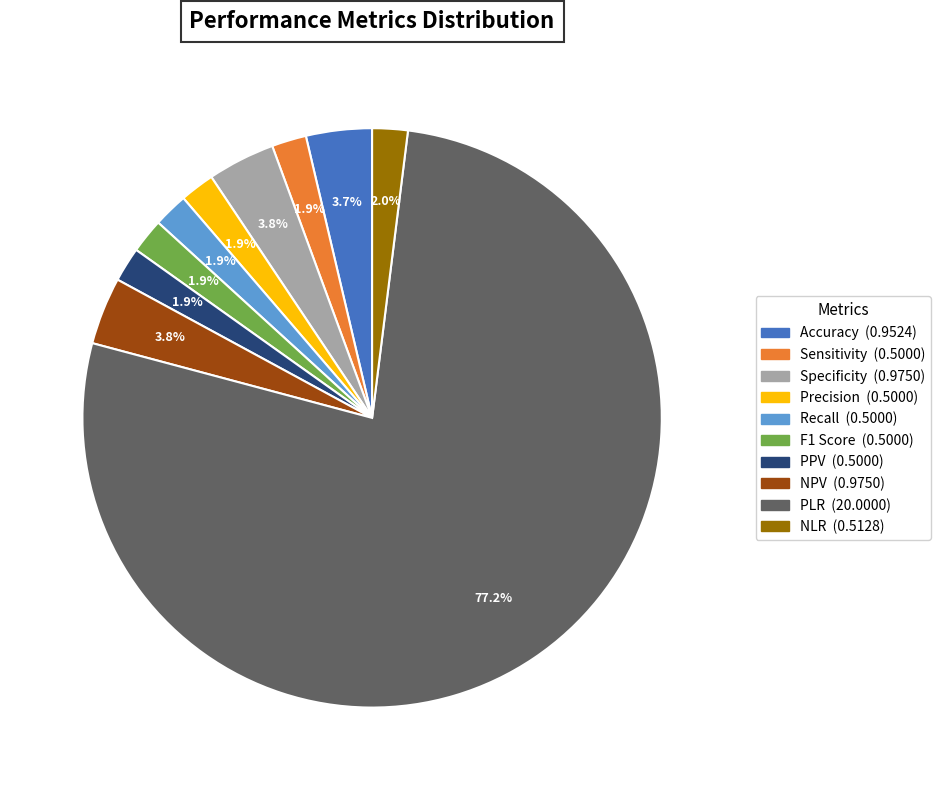

To the nearest percent, what percentage of the pie is Precision?

2%